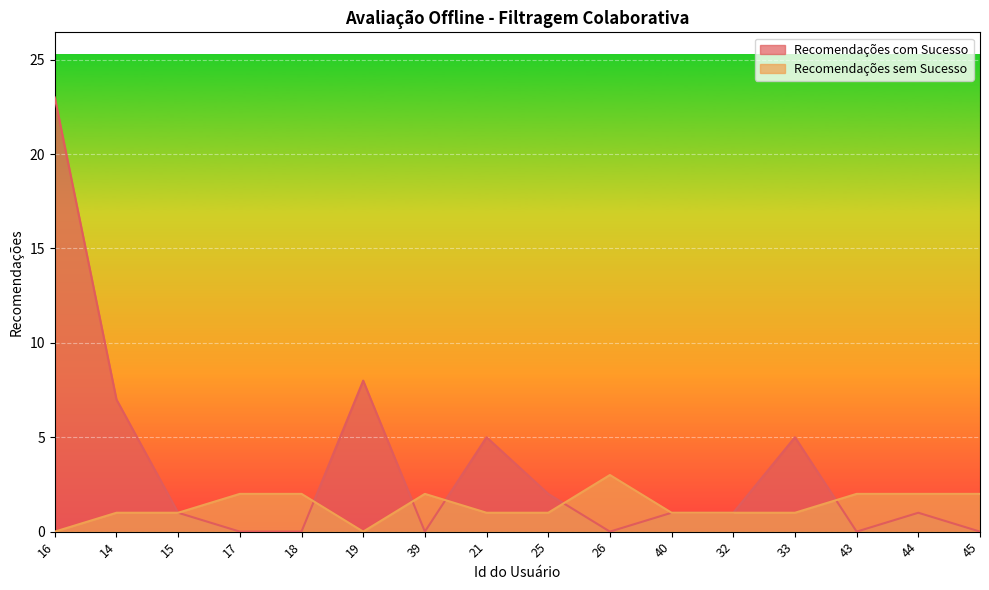

What is the label of the 4th point from the left?

17